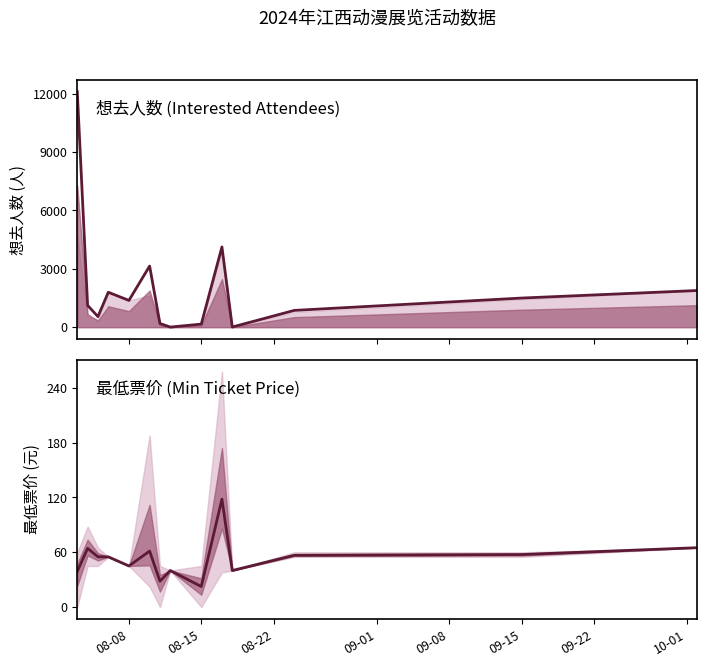

Between 08-15 and 09-01, which is larger?

09-01